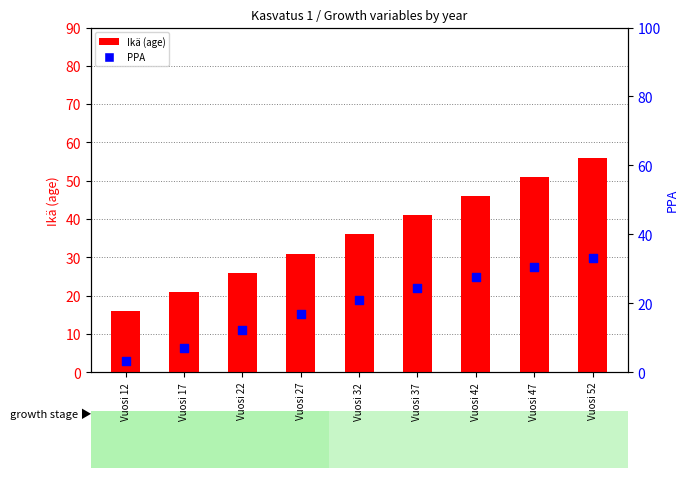

Which series contains the lowest Y value?

PPA